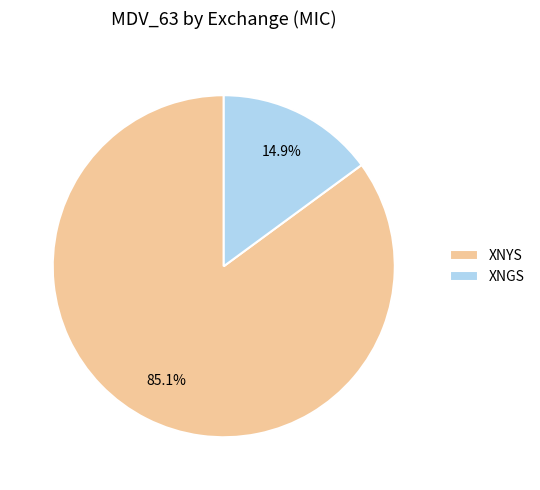

What percentage is NOT represented by XNYS?

14.9%